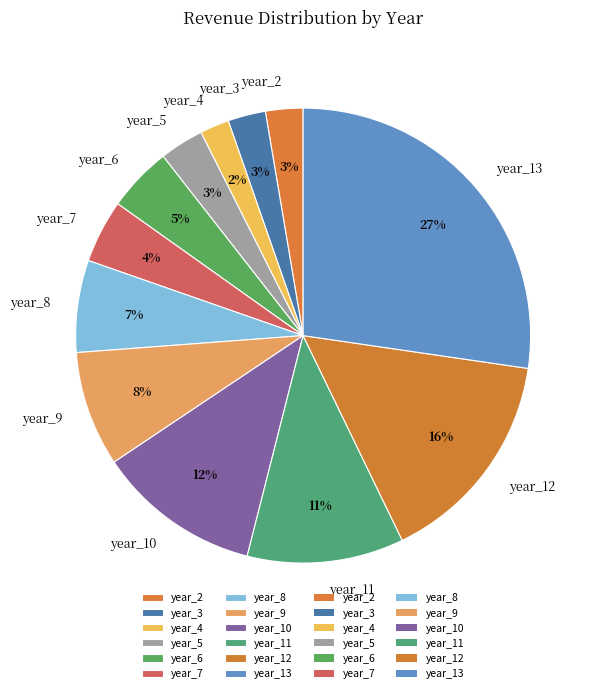

Is the sum of year_11 and year_12 greater than half?

No